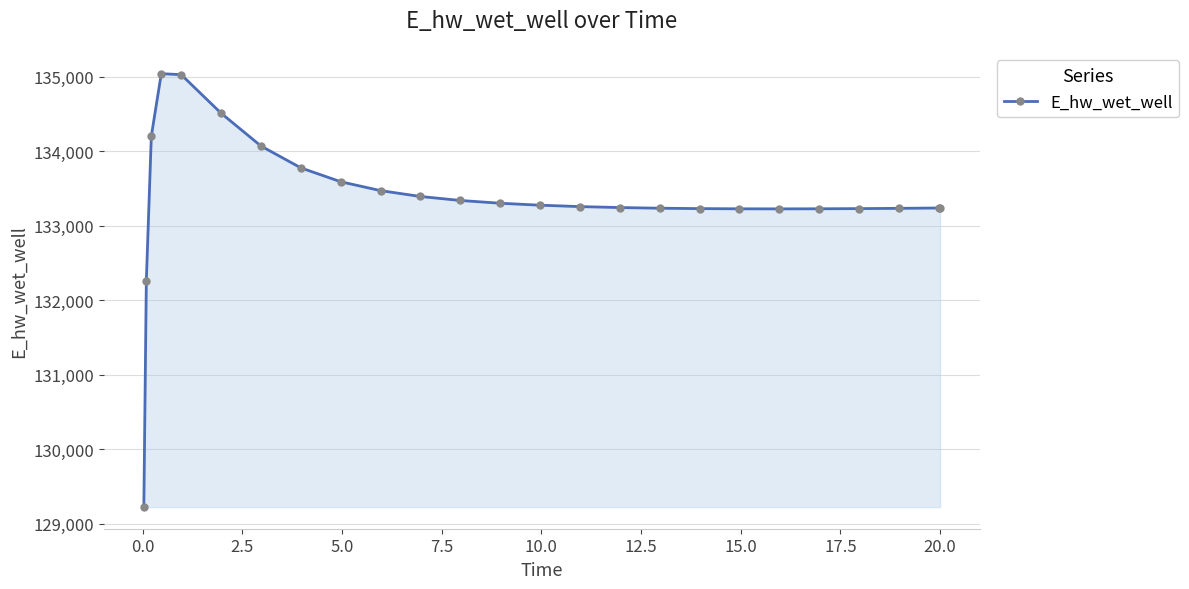

What is the value of the 17th point from the left?

133234.8